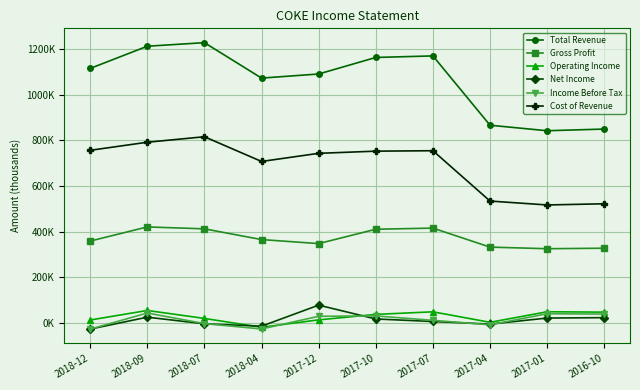

List the labels in order of Cost of Revenue value, smallest first.

2017-01, 2016-10, 2017-04, 2018-04, 2017-12, 2017-10, 2017-07, 2018-12, 2018-09, 2018-07